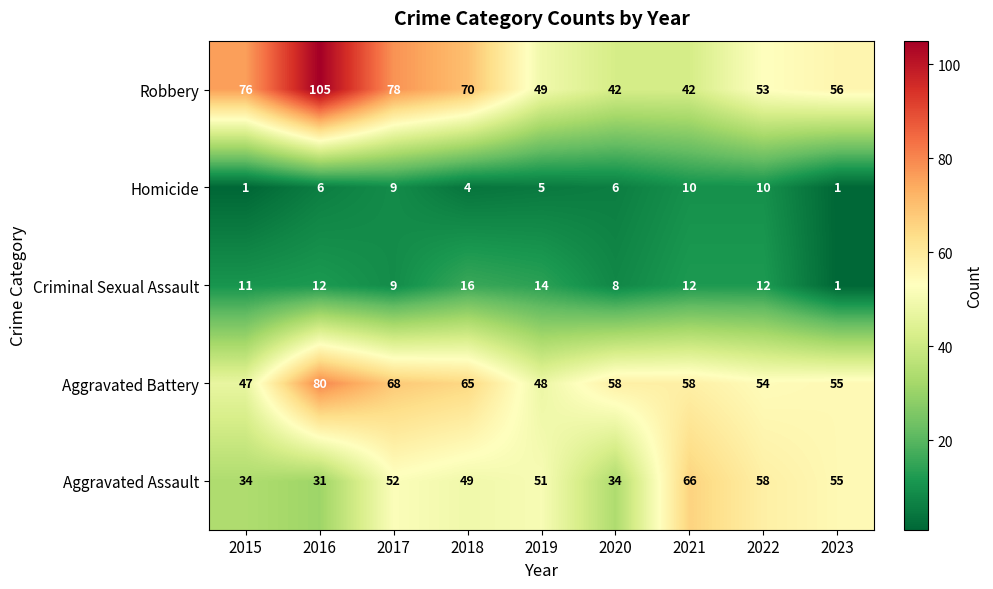

At 2022, list the series in order from smallest to largest.

Homicide, Criminal Sexual Assault, Robbery, Aggravated Battery, Aggravated Assault